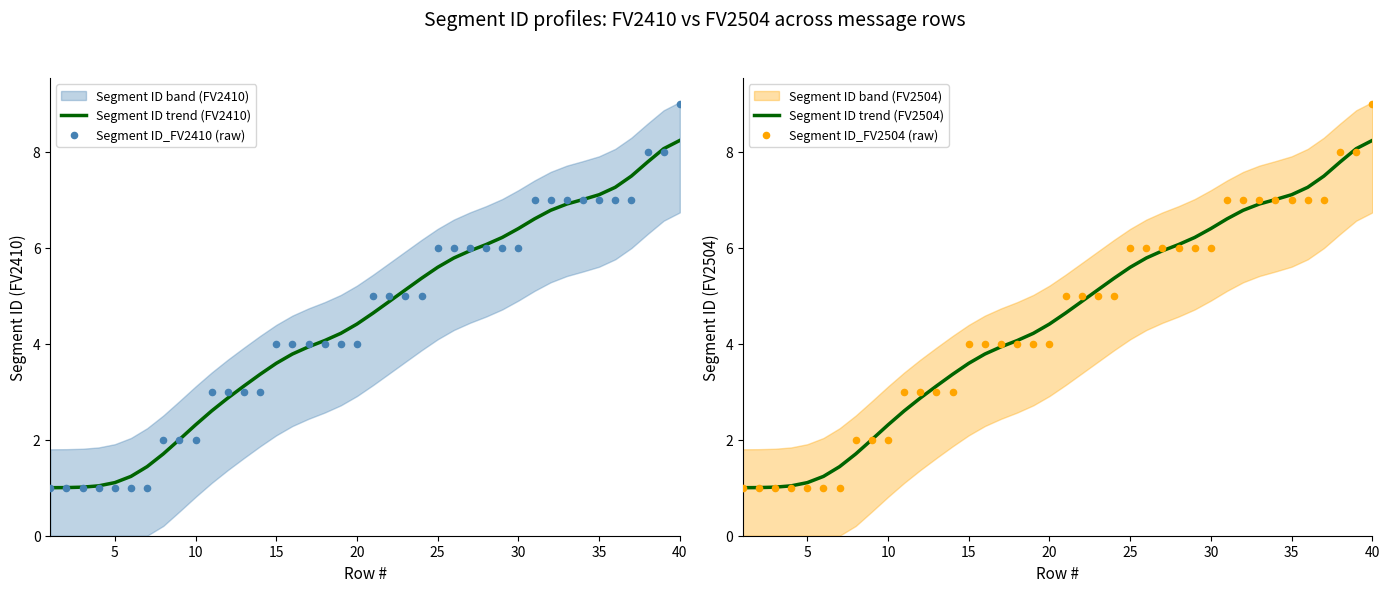

Is the value of Segment ID_FV2410 (raw) at 17 greater than the value of Segment ID trend (FV2504) at 18?

No